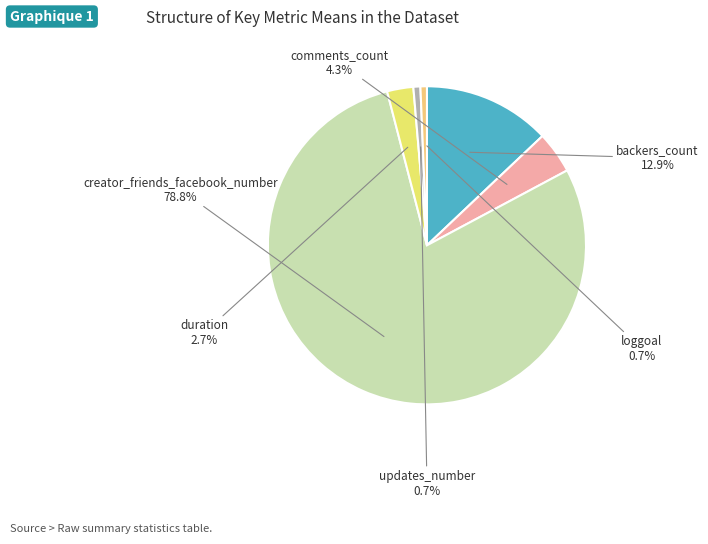

Count the number of slices in the pie.

6